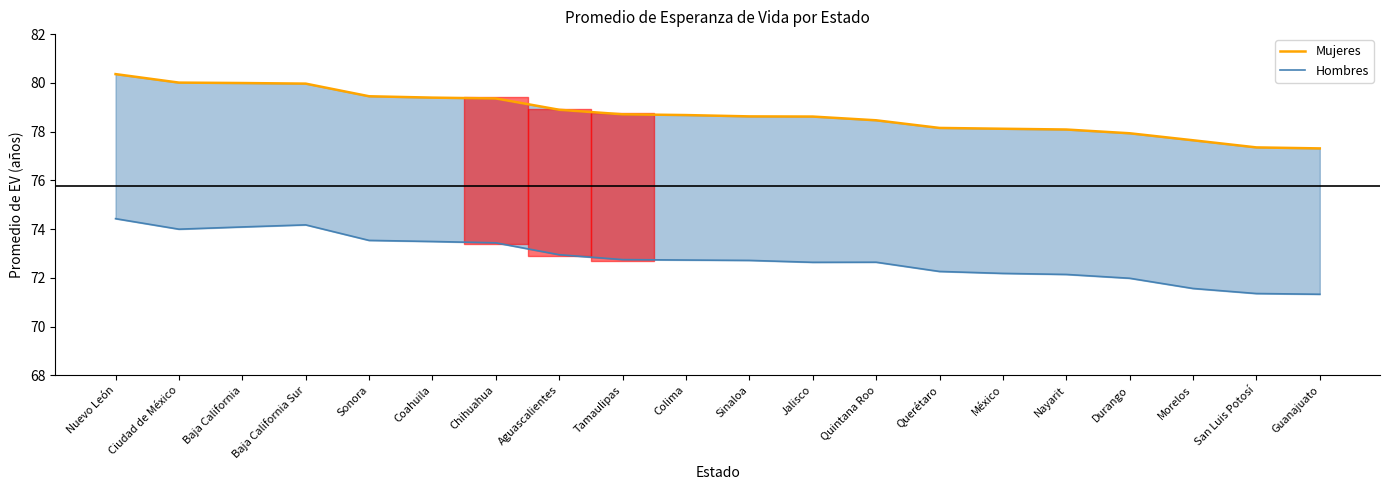

Which has a higher value, Aguascalientes or Coahuila?

Coahuila